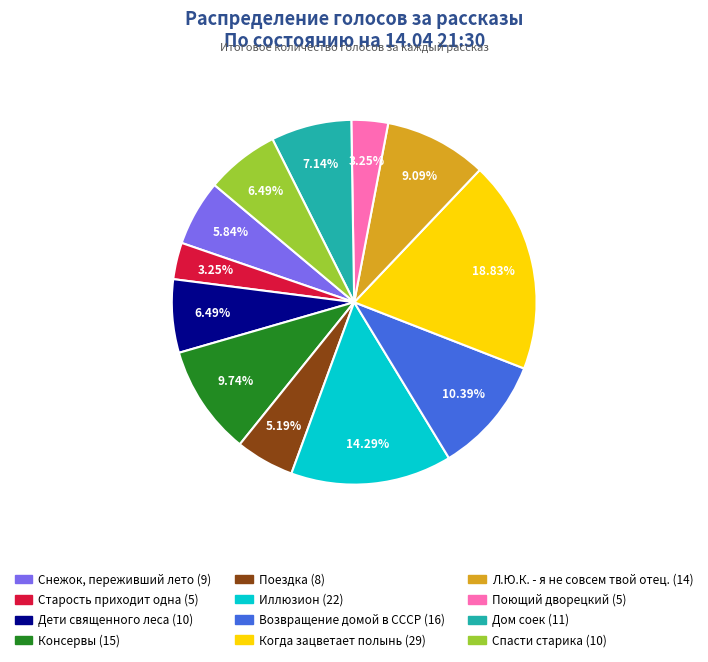

Does Спасти старика represent more than half of the total?

No